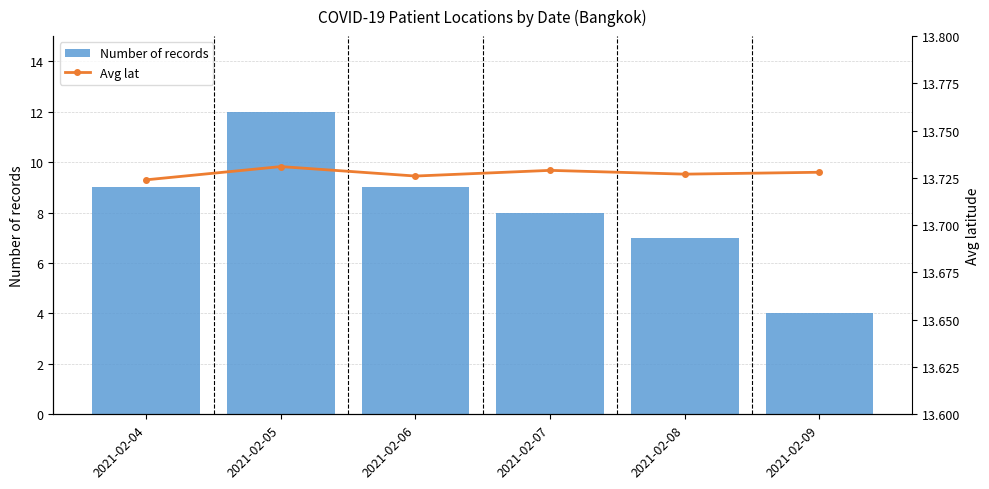

Is it true that Number of records equals 18.0 at 2021-02-05?

False